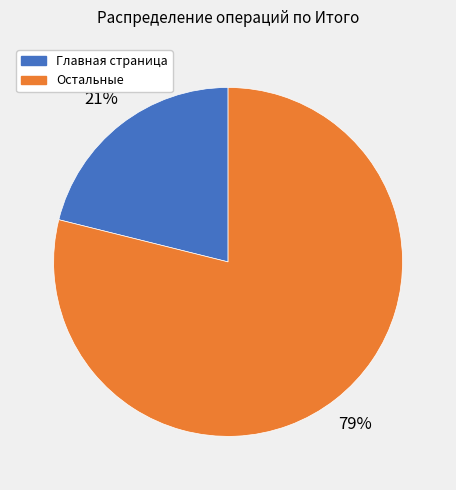

To the nearest percent, what is the average slice percentage?

50%